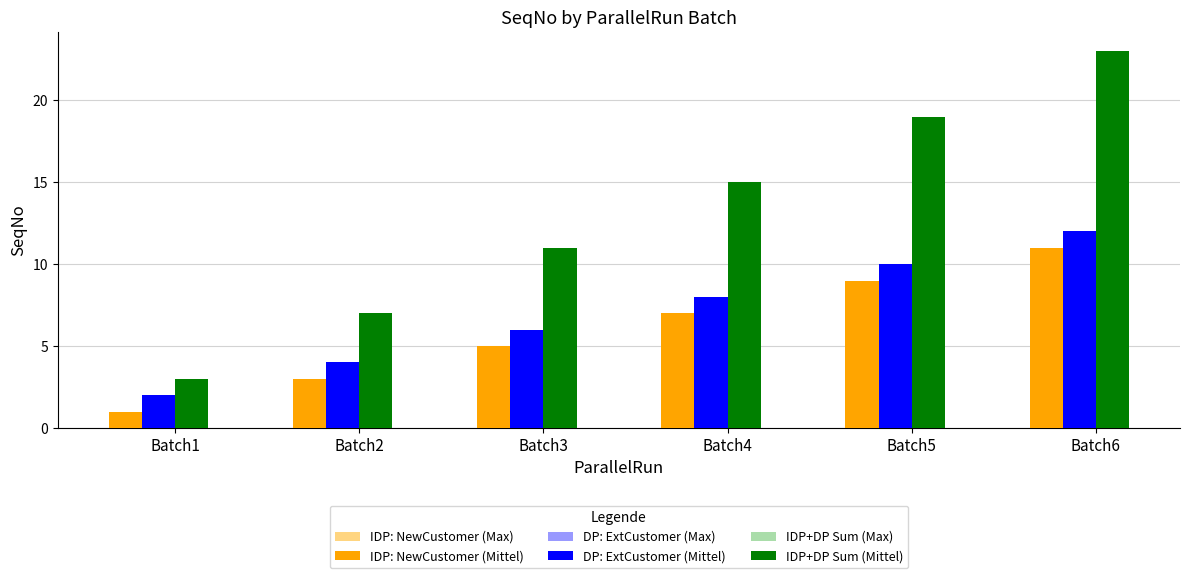

Reading right to left, transcribe all the data shown in this chart.

IDP: NewCustomer (Max): 11	9	7	5	3	1
IDP: NewCustomer (Mittel): 11	9	7	5	3	1
DP: ExtCustomer (Max): 12	10	8	6	4	2
DP: ExtCustomer (Mittel): 12	10	8	6	4	2
IDP+DP Sum (Max): 23	19	15	11	7	3
IDP+DP Sum (Mittel): 23	19	15	11	7	3